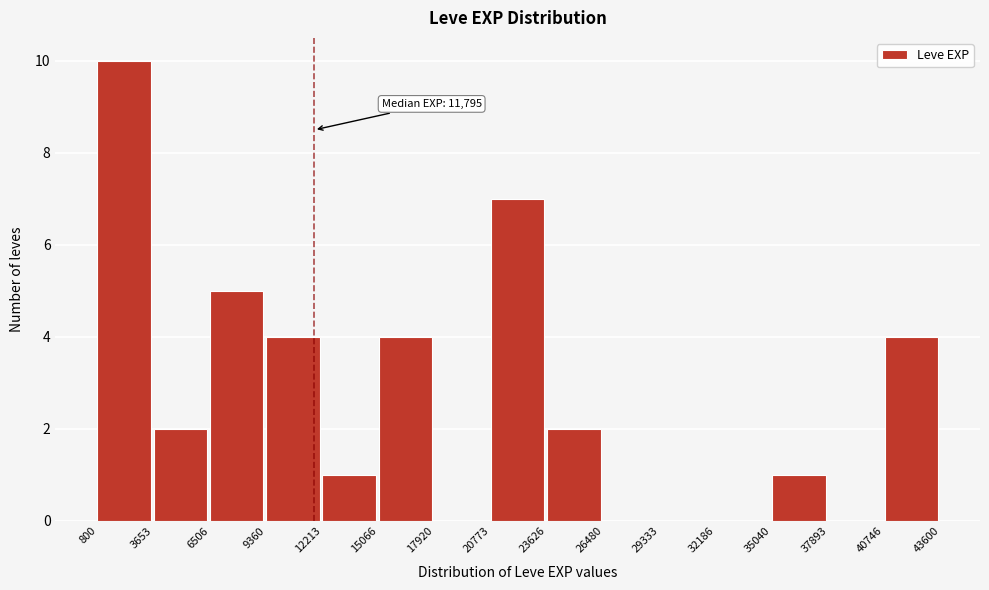

Over which range of the x-axis is the bar tallest?

800 to 3653